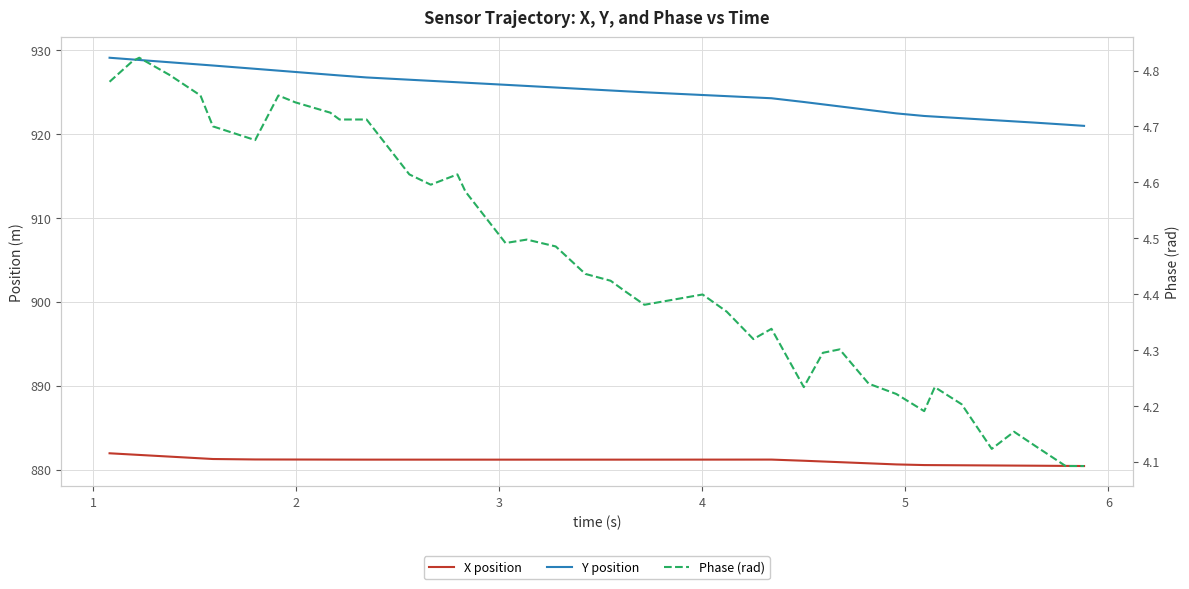

What is the difference between the maximum and second lowest values in the X position series?

1.5